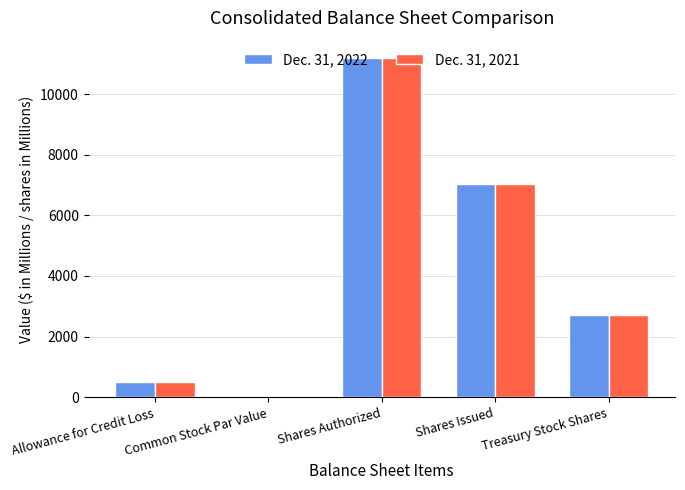

How many categories are shown in the chart?

5